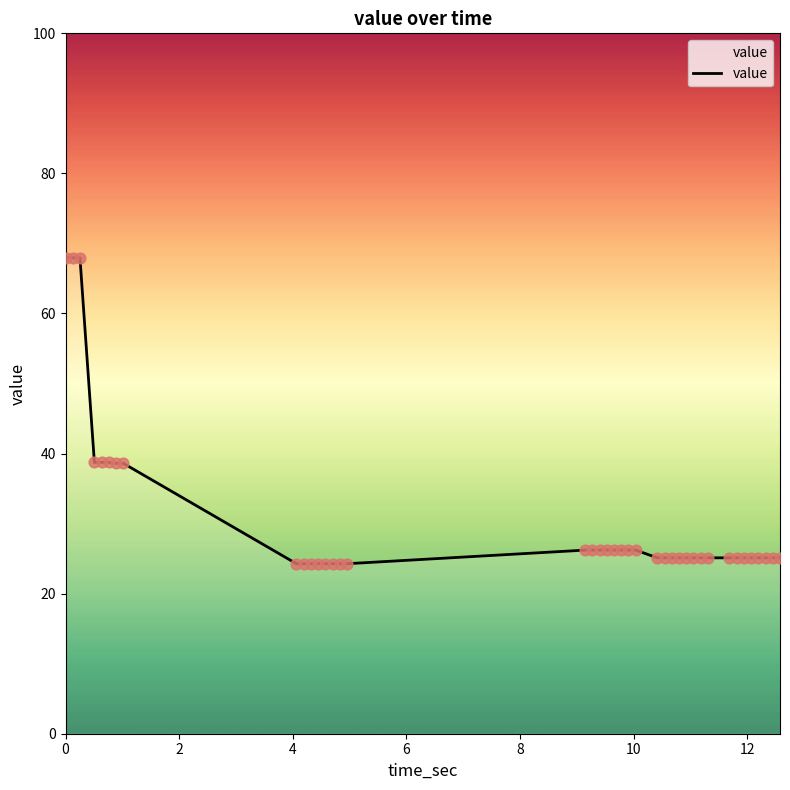

What is the greatest value displayed?

67.9